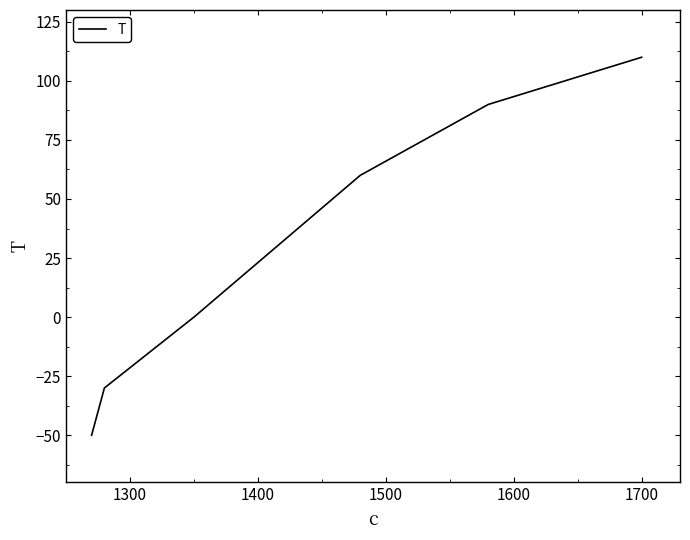

Count the number of data series in this chart.

1